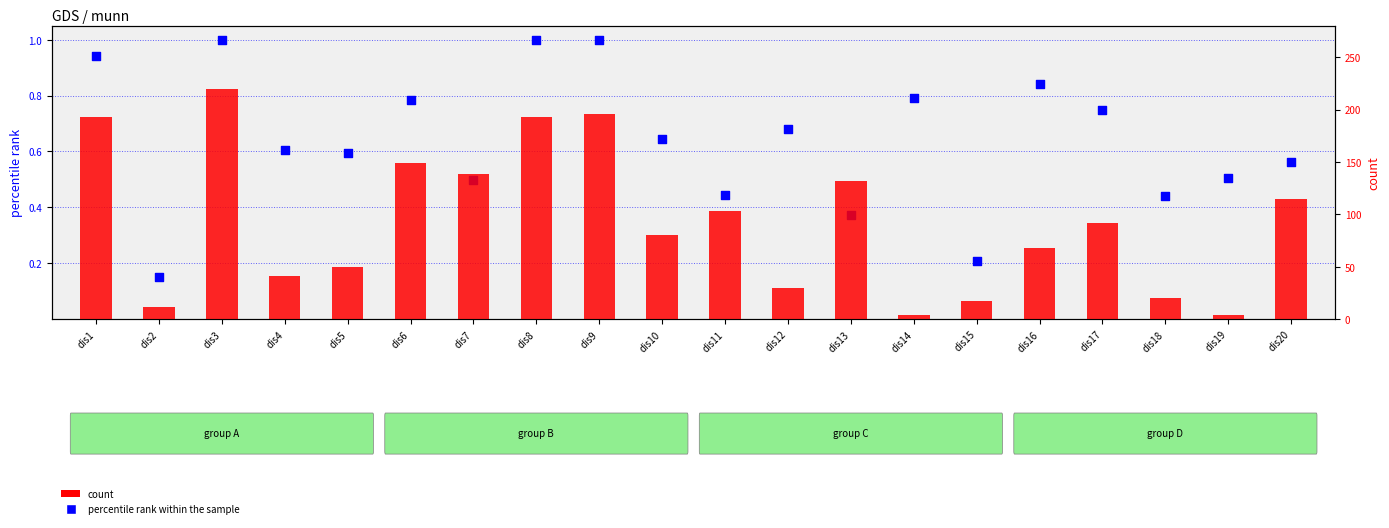

Which series has the largest total across all categories?

count